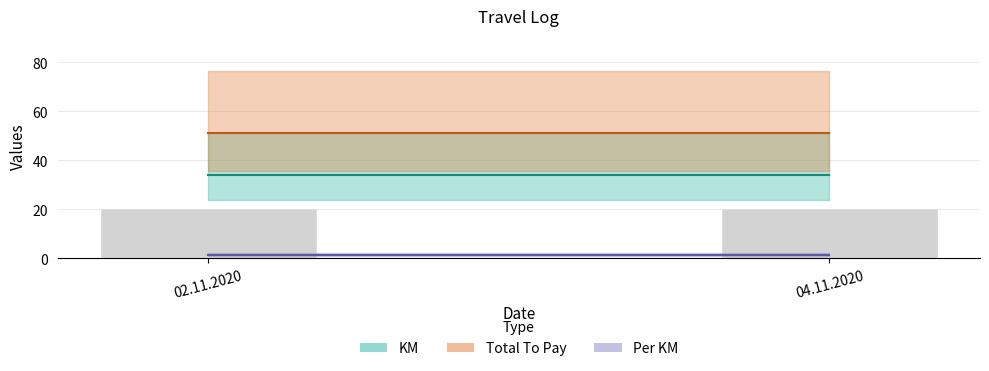

Rank the categories by Per KM value from highest to lowest.

02.11.2020, 04.11.2020